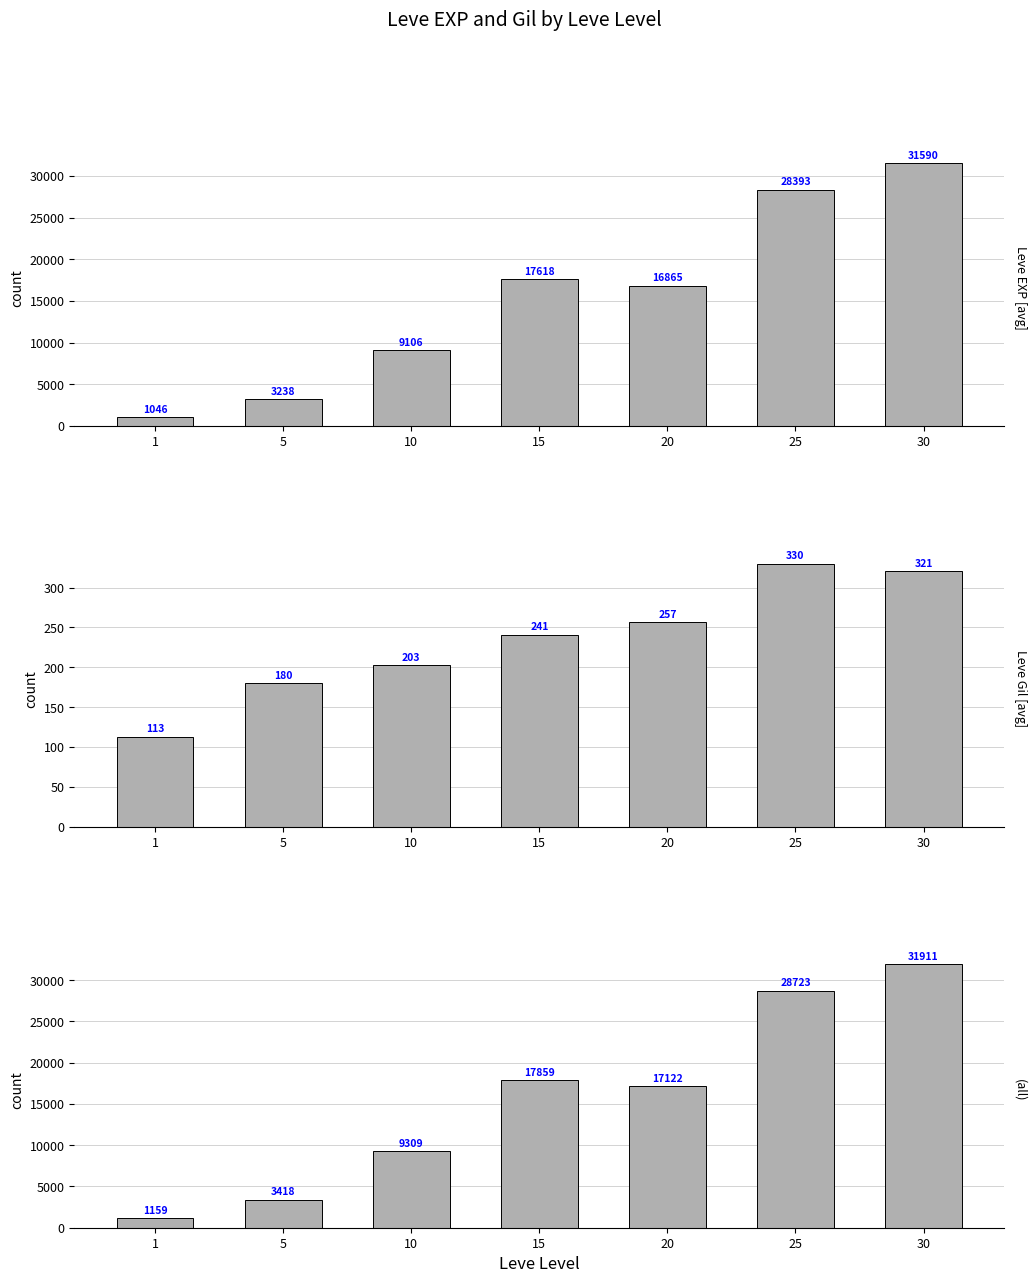

Which category has the highest value across all series?

30